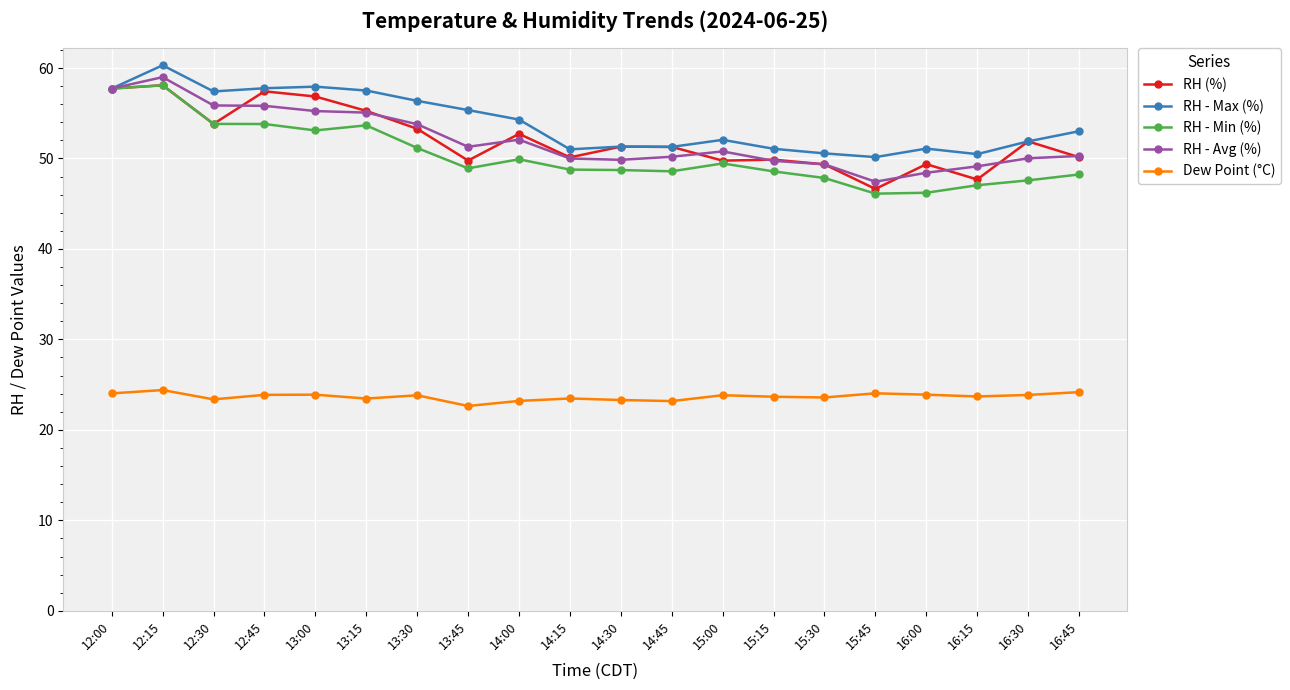

At how many categories does at least one series exceed 44?

20